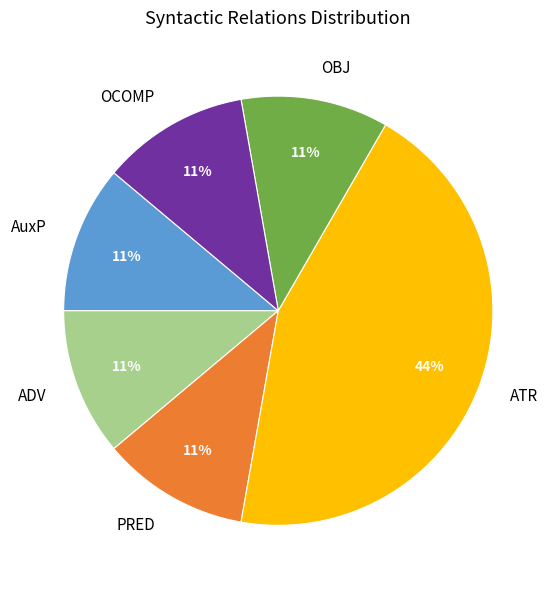

Does any single category account for the majority?

No